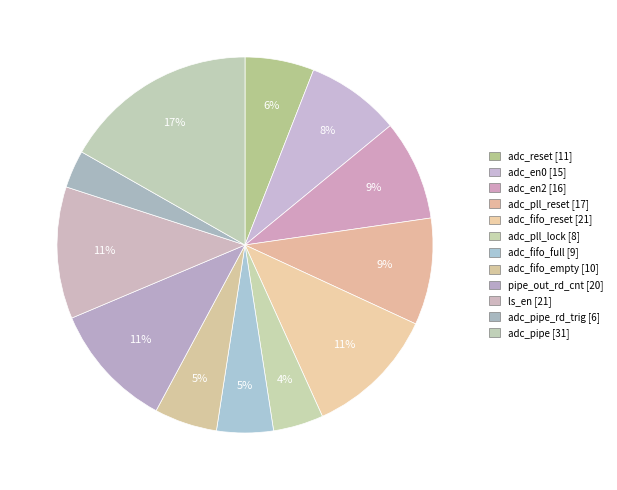

To the nearest percent, what is the difference between the largest and smallest slice percentages?

14%